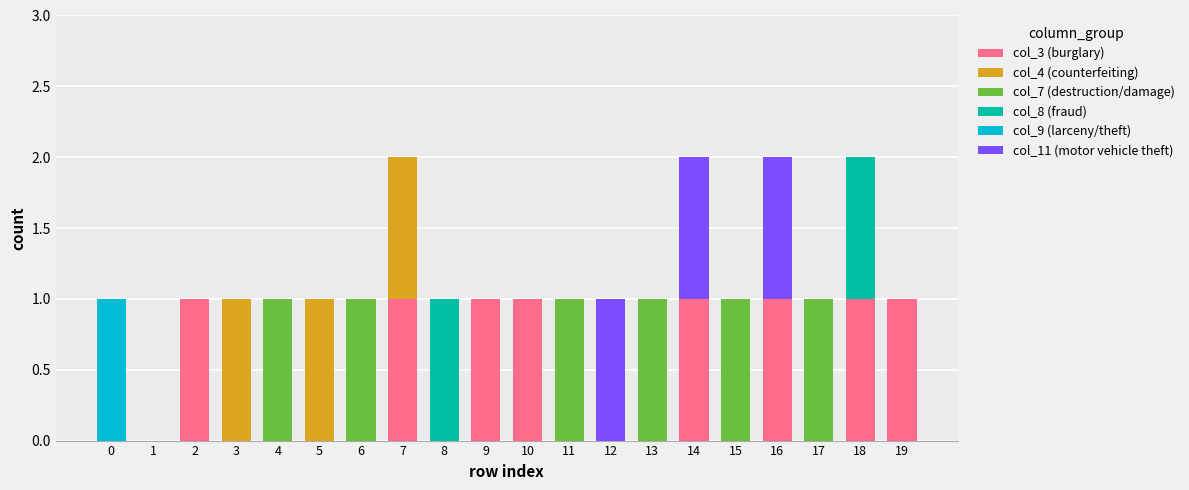

At how many categories does at least one series exceed 0?

19